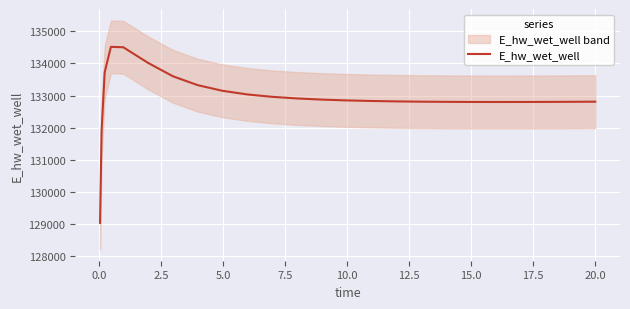

True or false: the data has more than 2 interior local peaks.

False